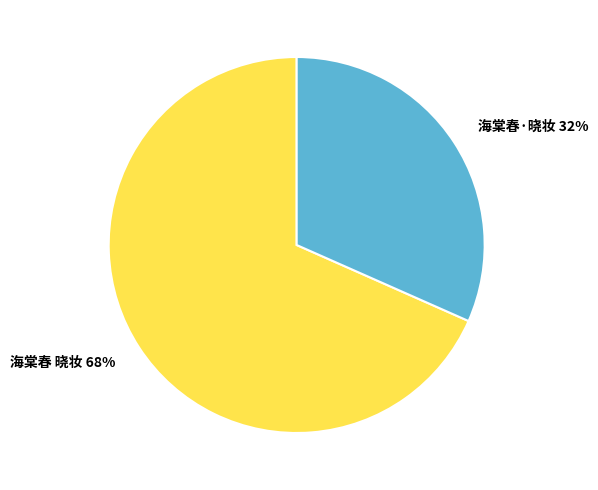

How many slices are in this pie chart?

2